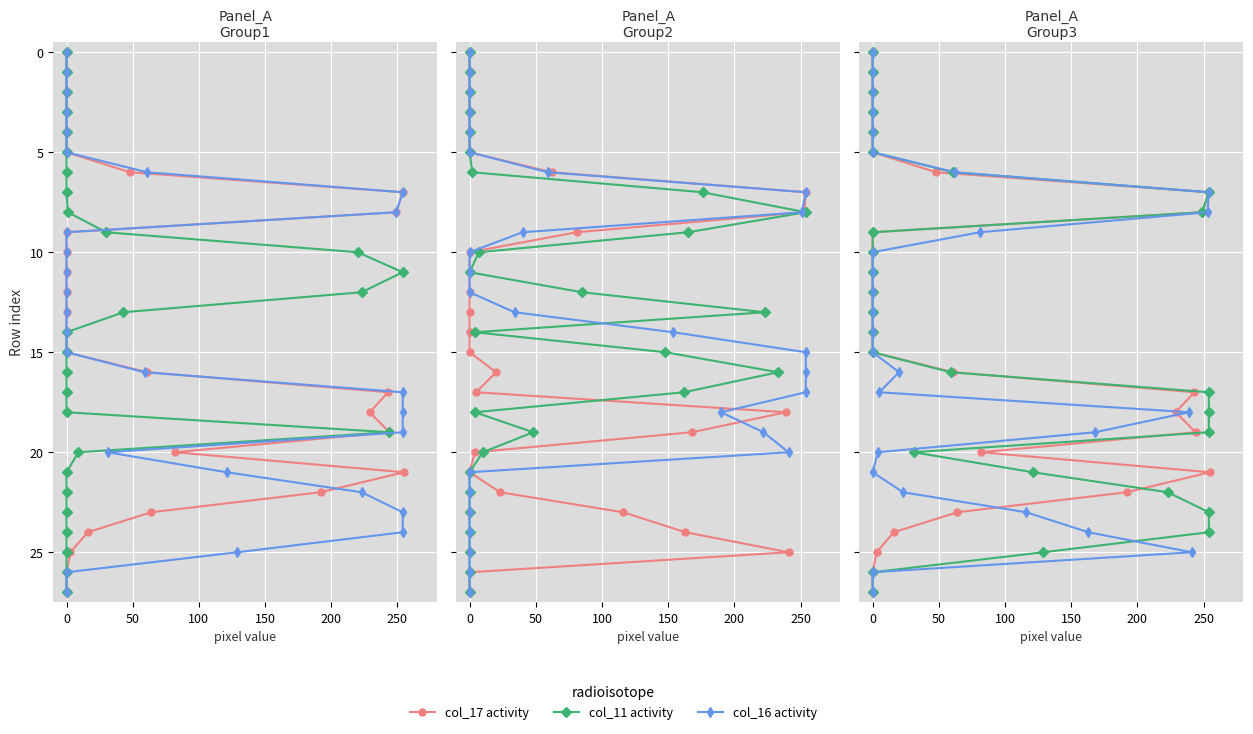

How many values in col_17 activity are above zero?

27